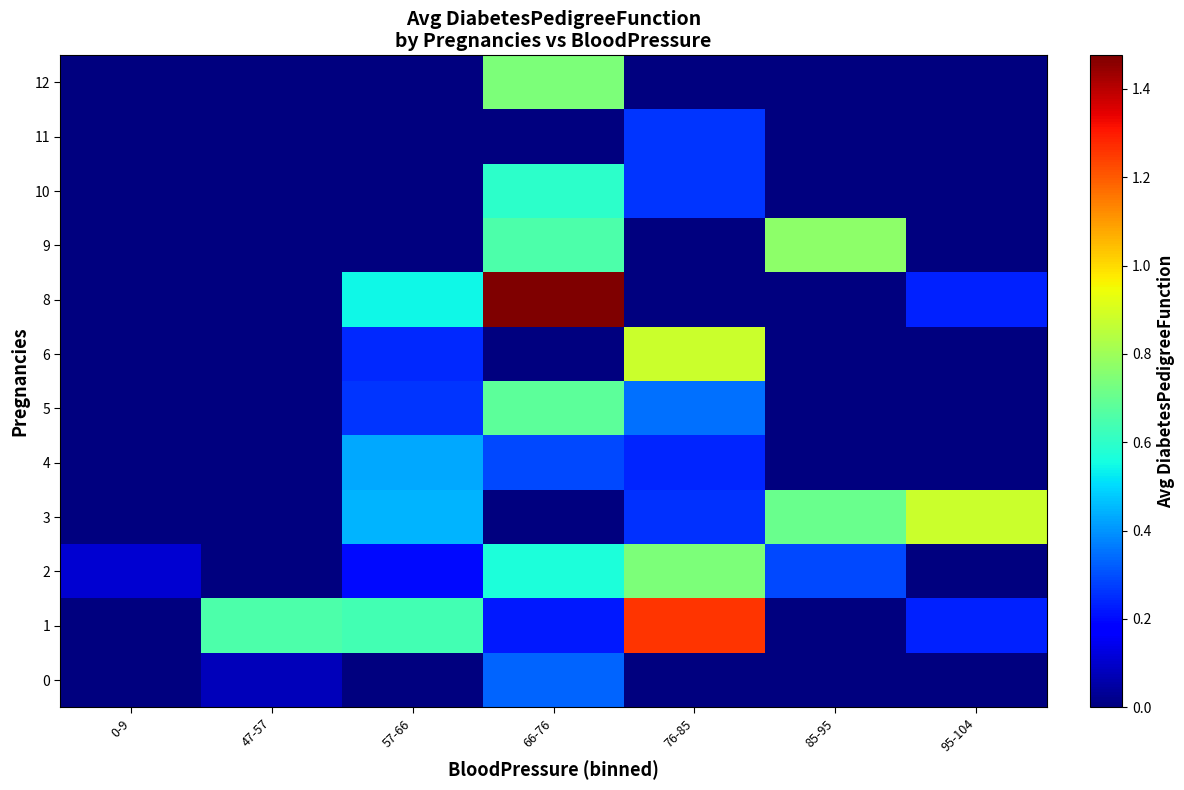

Count the number of data series in this chart.

12